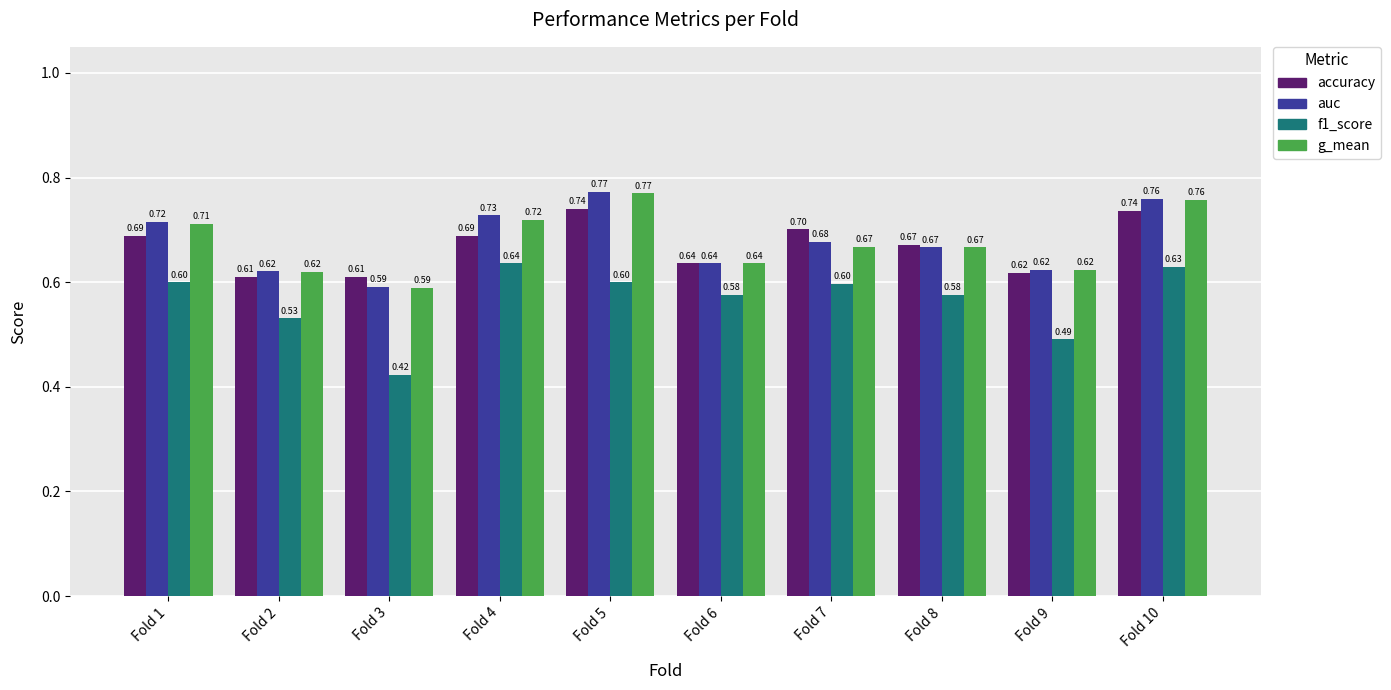

Which series changed the most between Fold 2 and Fold 9?

f1_score